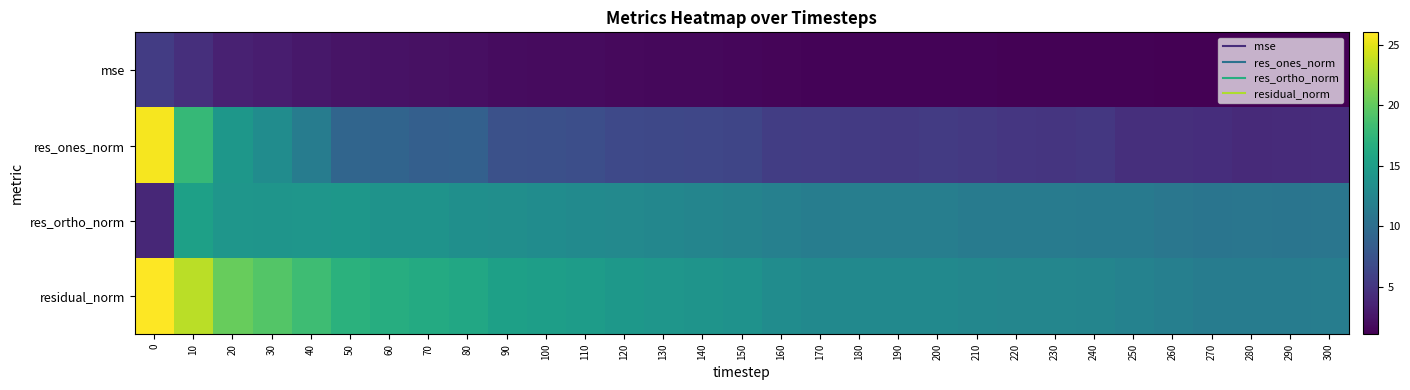

Count the number of data series in this chart.

4